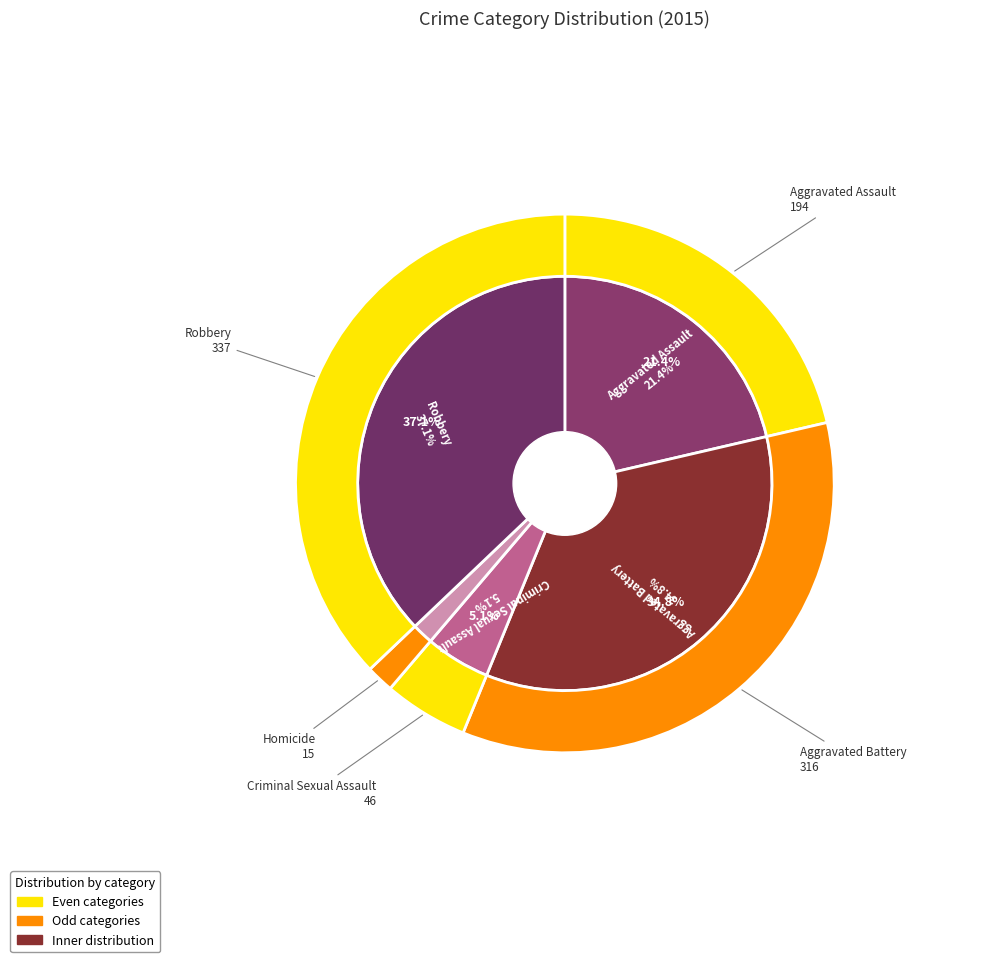

Is it true that Criminal Sexual Assault is 1% of the pie?

False